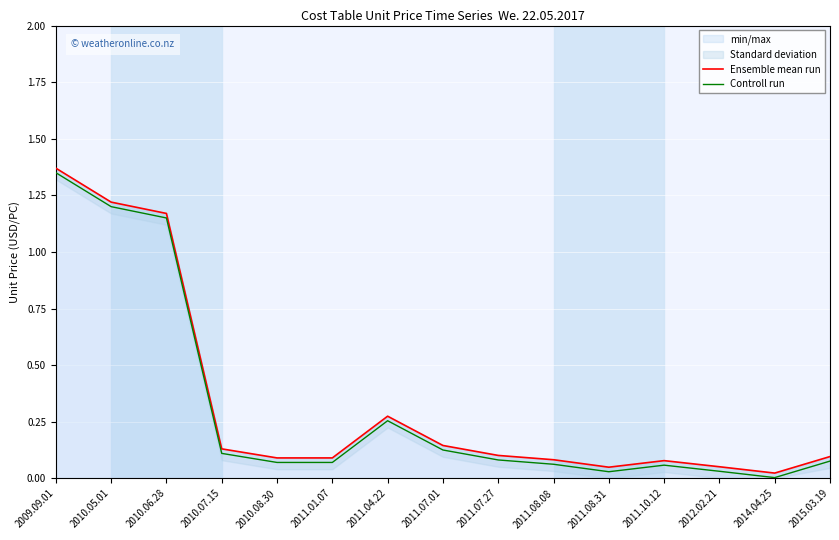

Where is the first local maximum for Ensemble mean run?

2011.04.22